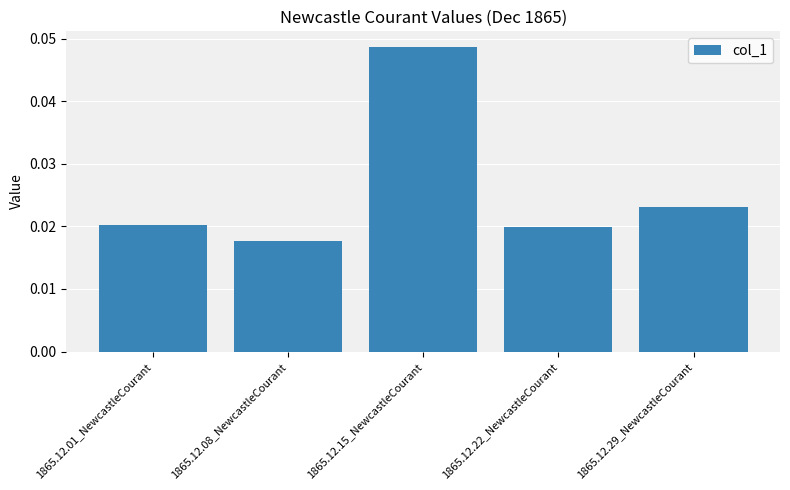

Are the bars horizontal?

No